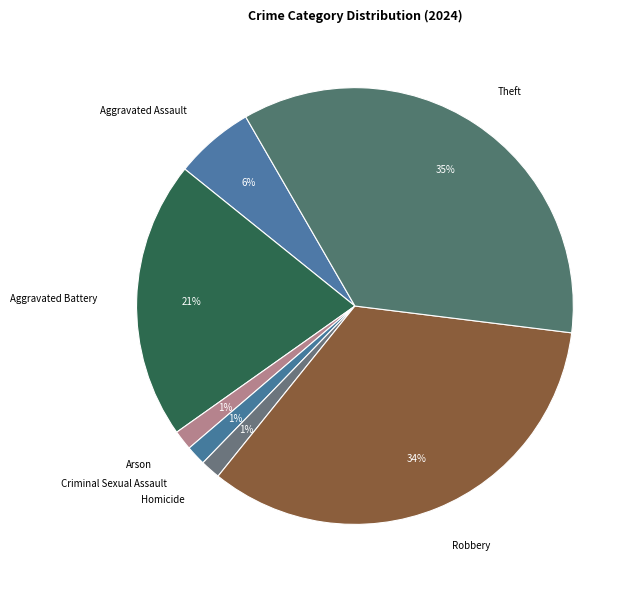

Is the sum of Aggravated Battery and Aggravated Assault greater than half?

No